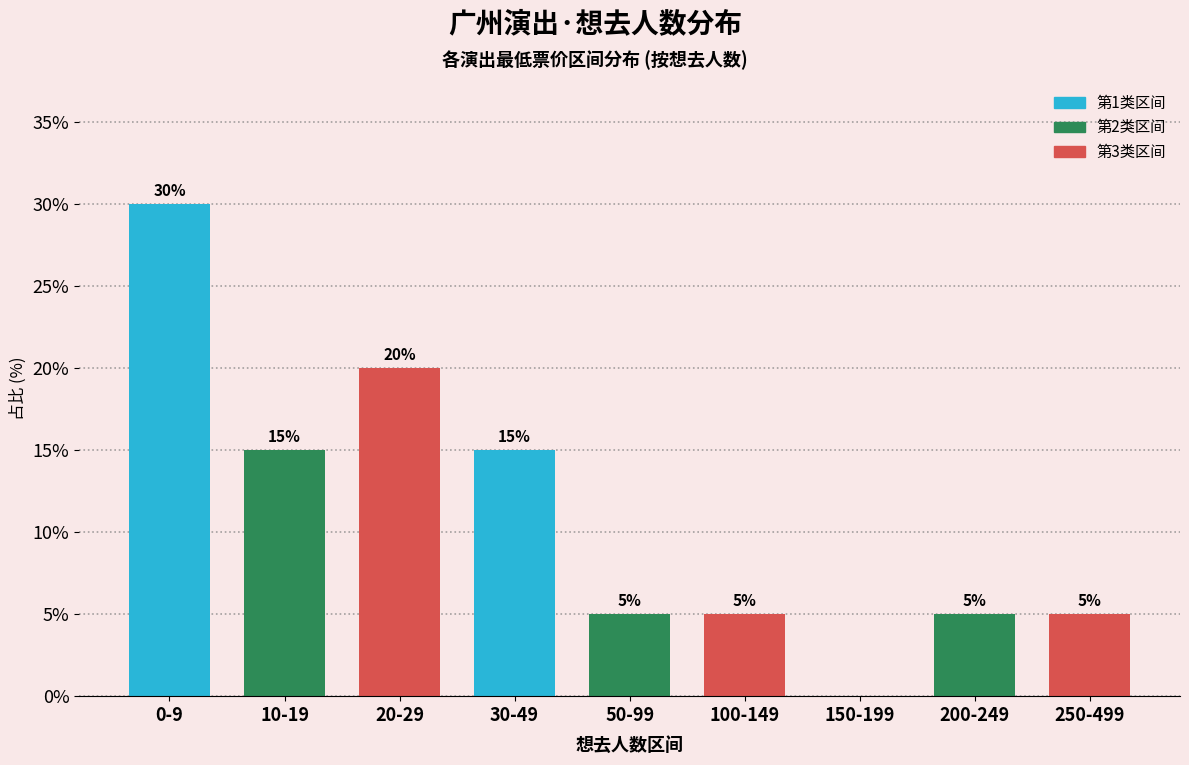

Reading left to right, list all the values displayed in this chart.

0-9=30	10-19=15	20-29=20	30-49=15	50-99=5	100-149=5	150-199=0	200-249=5	250-499=5